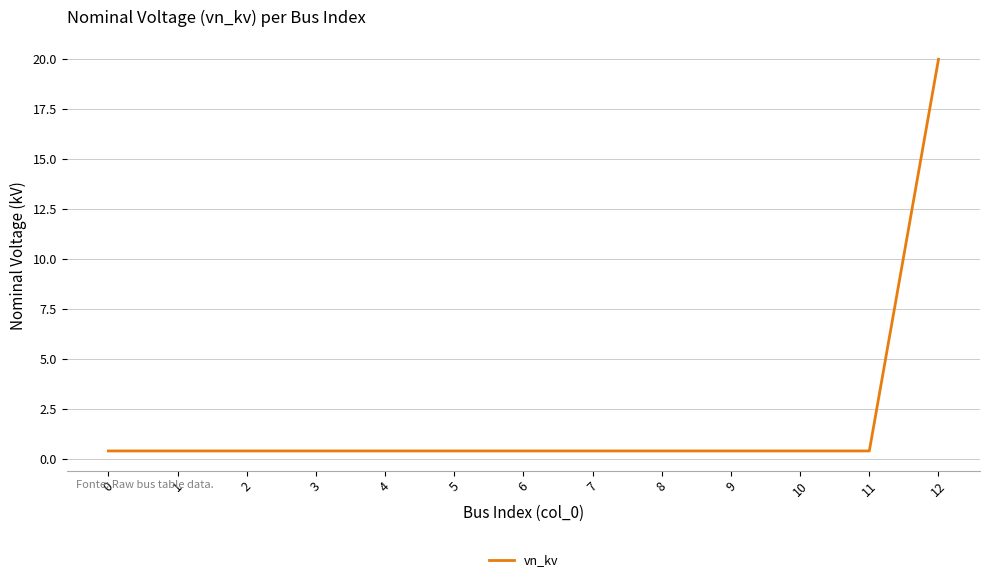

What is the difference between the maximum and minimum values?

19.6